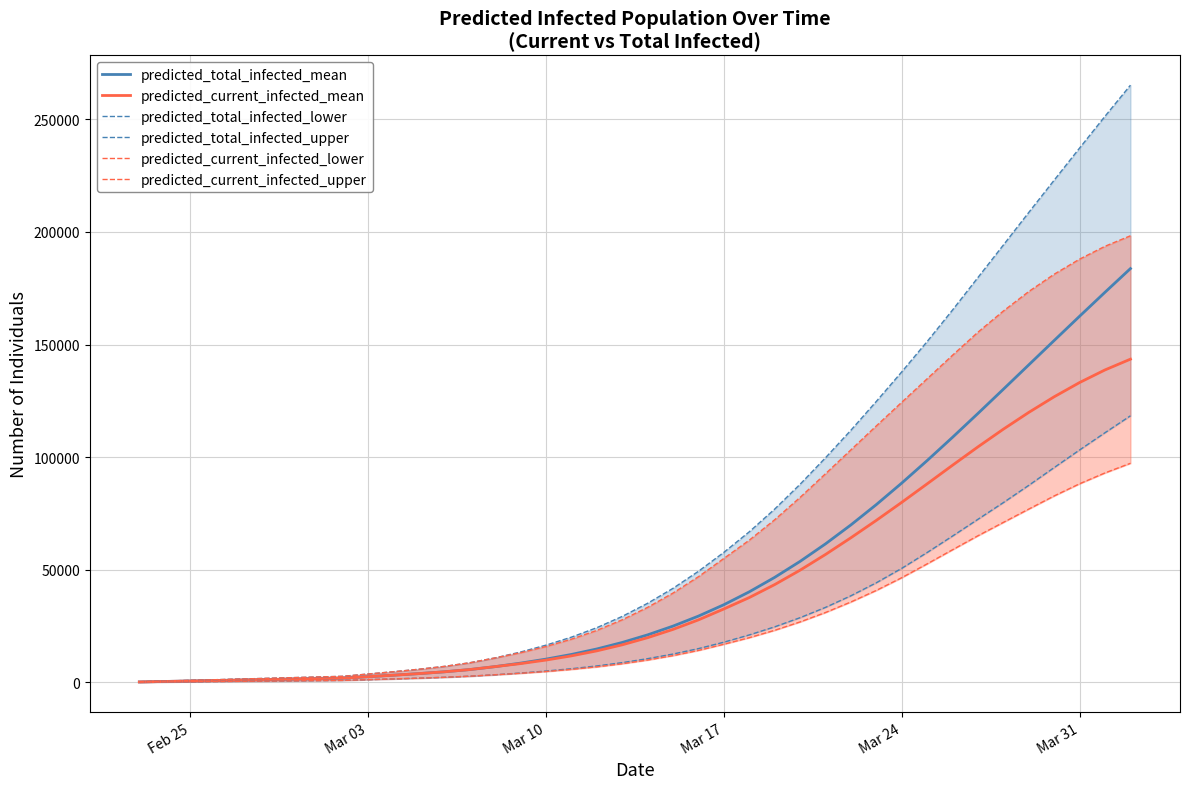

Reading right to left, extract all data points from this chart.

predicted_total_infected_mean: 183721	173220	162569	151807	140985	130164	119417	108827	98486	88490	78938	69919	61500	53726	46625	40210	34487	29433	24992	21107	17731	14841	12407	10335	8555	7005	5703	4707	3908	3203	2545	1883	1674	1465	1256	1046	837	628	419	209
predicted_current_infected_mean: 143510	138733	133136	126815	119878	112433	104576	96421	88150	79935	71933	64216	56793	49818	43421	37665	32604	27758	23527	19852	16685	14004	11779	9917	8346	7005	5703	4707	3908	3203	2545	1883	1674	1465	1256	1046	837	628	419	209
predicted_total_infected_lower: 118363	110865	103205	95393	87502	79838	72424	64982	57672	50645	44237	38464	33307	28732	24672	21078	17851	15002	12596	10539	8785	7306	6076	5041	4157	3393	2754	2268	1879	1538	1219	900	800	700	600	500	400	300	200	100
predicted_total_infected_upper: 265136	251355	237247	222993	208663	194183	179771	165342	151331	137853	124749	111954	99731	87959	76938	66850	57727	49325	41770	35119	29296	24283	20084	16532	13485	10873	8713	7099	5833	4735	3720	2700	2400	2100	1800	1500	1200	900	600	300
predicted_current_infected_lower: 97285	93014	88202	82796	76963	71053	65117	58905	52631	46488	40843	35709	31038	26852	23134	19858	16951	14202	11896	9939	8285	6906	5776	4841	4057	3393	2754	2268	1879	1538	1219	900	800	700	600	500	400	300	200	100
predicted_current_infected_upper: 198287	193628	187922	181224	173545	164887	155489	145259	134799	124368	113876	103241	92633	82126	72203	63131	55027	46925	39670	33319	27796	23083	19184	15932	13185	10873	8713	7099	5833	4735	3720	2700	2400	2100	1800	1500	1200	900	600	300